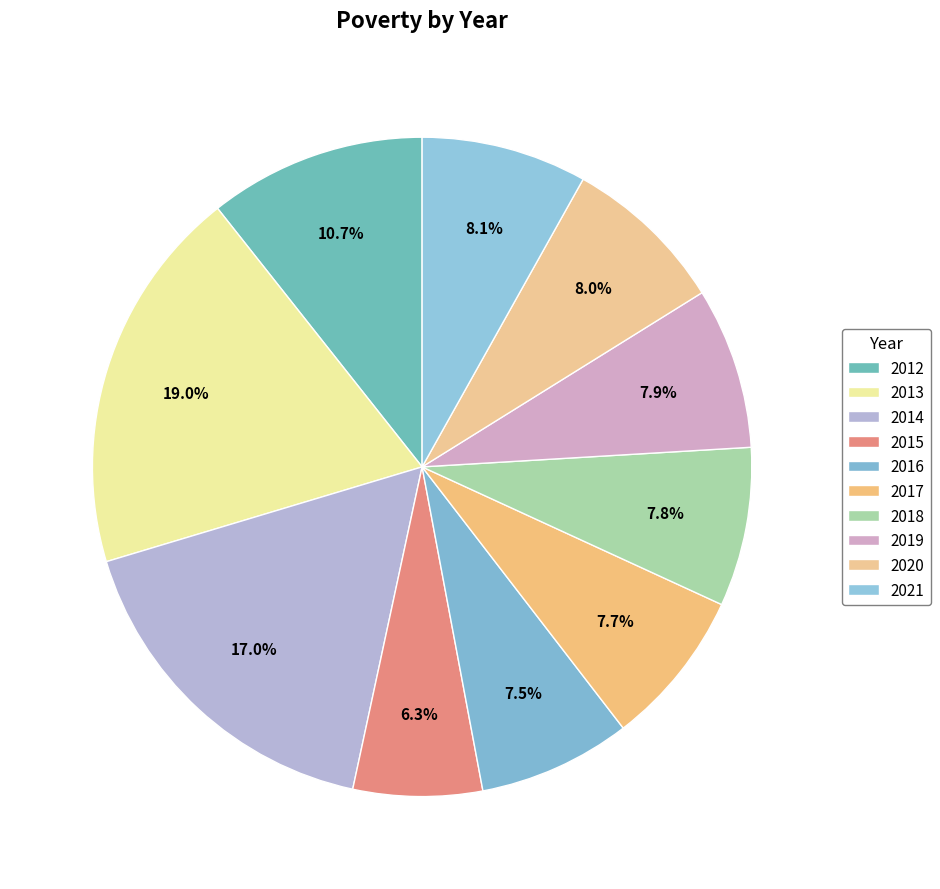

To the nearest percent, what is the difference between the largest and smallest slice percentages?

13%